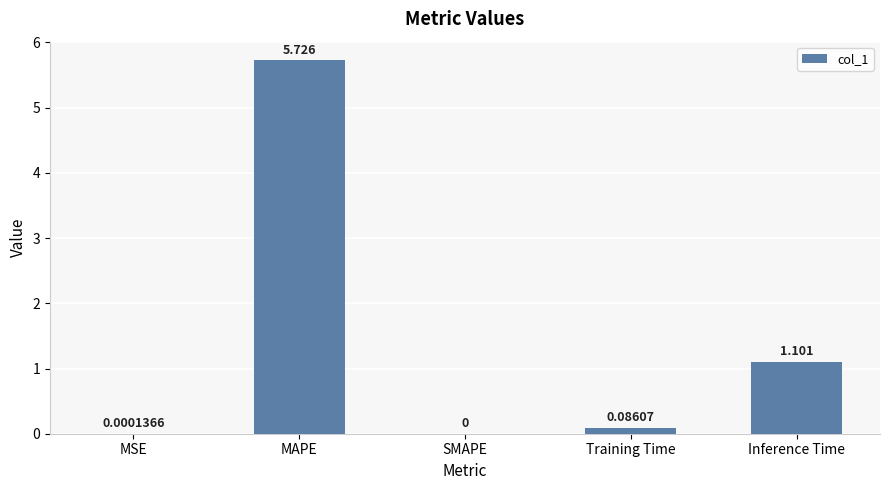

Where is the data nearest to the value 2?

Inference Time